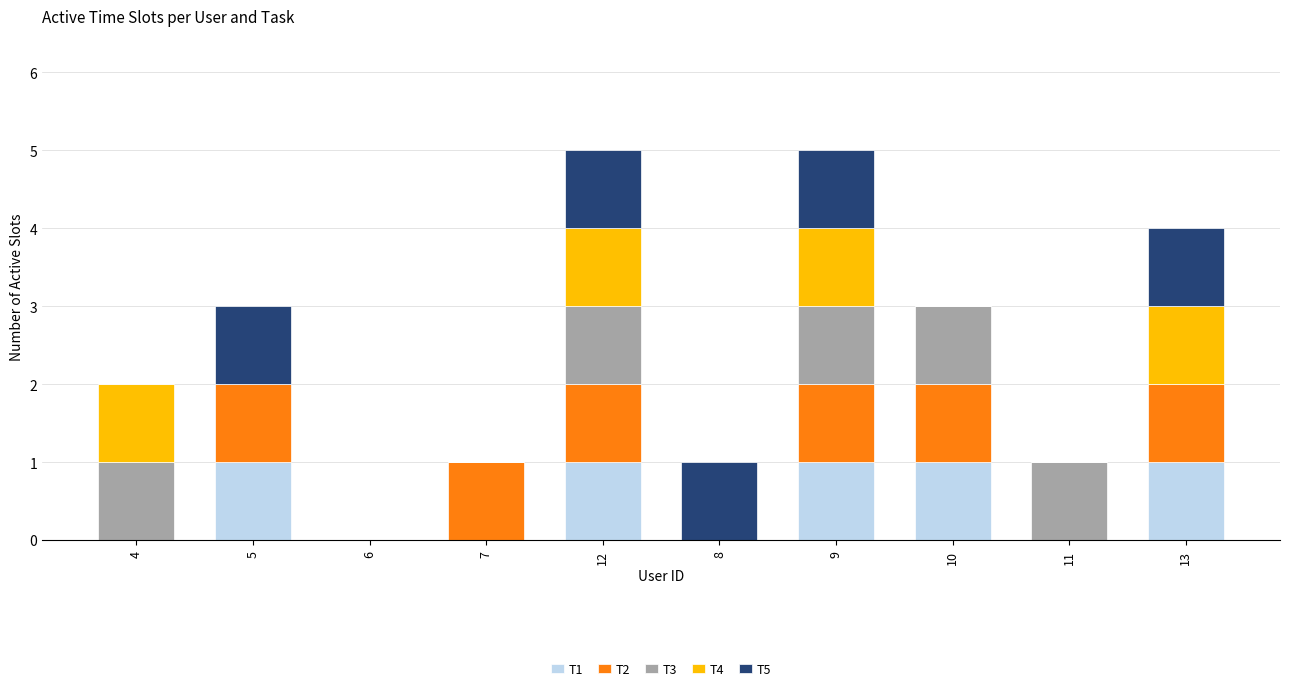

True or false: T1 has a value of 0 at 8.

True